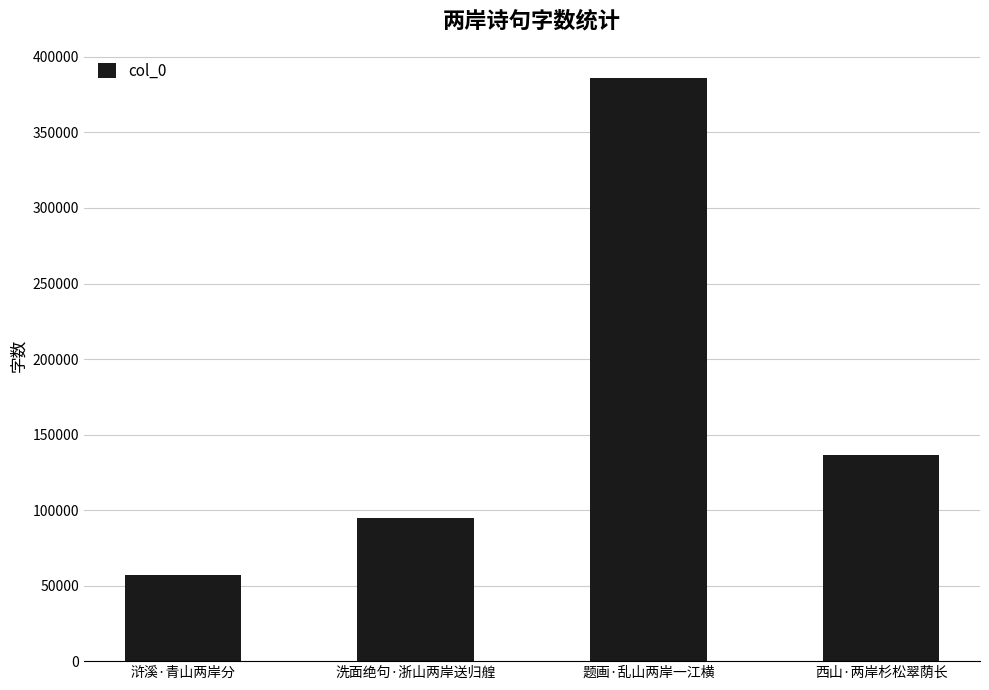

Reading right to left, extract all data points from this chart.

136137	386053	94462	56977